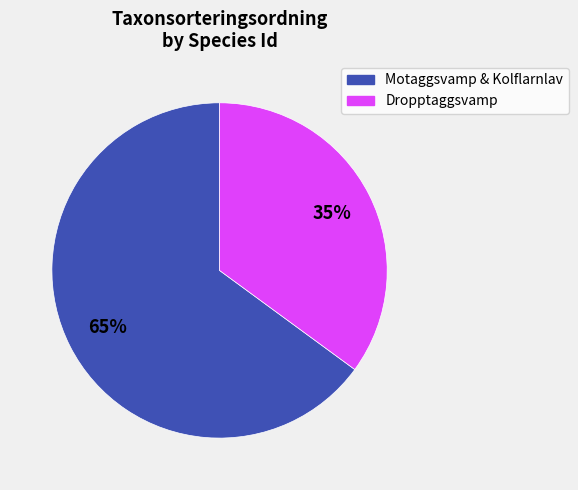

To the nearest percent, what is the average slice percentage?

50%